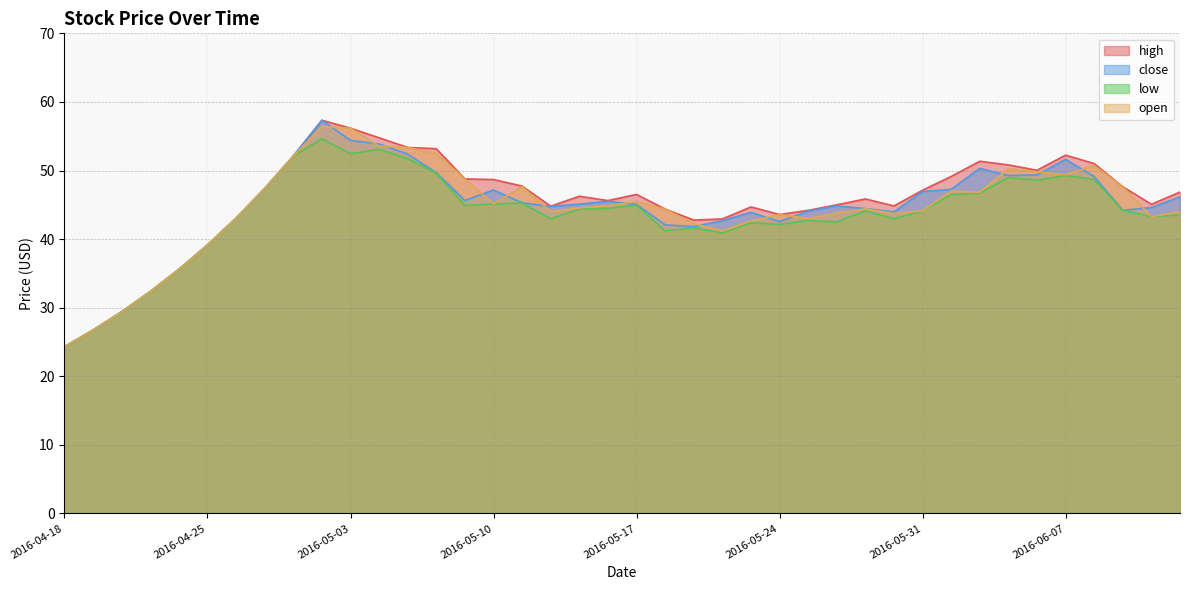

Reading right to left, list all the values displayed in this chart.

high: 2016-06-15=46.9	2016-06-14=45.1	2016-06-13=47.6	2016-06-08=51.0	2016-06-07=52.2	2016-06-06=50.0	2016-06-03=50.8	2016-06-02=51.4	2016-06-01=49.1	2016-05-31=47.1	2016-05-30=44.8	2016-05-27=45.9	2016-05-26=45.0	2016-05-25=44.2	2016-05-24=43.6	2016-05-23=44.7	2016-05-20=42.9	2016-05-19=42.8	2016-05-18=44.4	2016-05-17=46.5	2016-05-16=45.6	2016-05-13=46.2	2016-05-12=44.8	2016-05-11=47.7	2016-05-10=48.7	2016-05-09=48.8	2016-05-06=53.2	2016-05-05=53.4	2016-05-04=54.8	2016-05-03=56.2	2016-04-29=57.3	2016-04-28=52.1	2016-04-27=47.4	2016-04-26=43.1	2016-04-25=39.2	2016-04-22=35.6	2016-04-21=32.4	2016-04-20=29.4	2016-04-19=26.7	2016-04-18=24.3
close: 2016-06-15=46.2	2016-06-14=44.6	2016-06-13=44.2	2016-06-08=49.1	2016-06-07=51.6	2016-06-06=49.4	2016-06-03=49.3	2016-06-02=50.3	2016-06-01=47.2	2016-05-31=46.9	2016-05-30=44.0	2016-05-27=44.5	2016-05-26=44.8	2016-05-25=44.1	2016-05-24=42.6	2016-05-23=43.9	2016-05-20=42.7	2016-05-19=41.8	2016-05-18=42.1	2016-05-17=45.1	2016-05-16=45.5	2016-05-13=45.1	2016-05-12=44.8	2016-05-11=45.3	2016-05-10=47.2	2016-05-09=45.6	2016-05-06=49.7	2016-05-05=52.4	2016-05-04=53.9	2016-05-03=54.4	2016-04-29=57.3	2016-04-28=52.1	2016-04-27=47.4	2016-04-26=43.1	2016-04-25=39.2	2016-04-22=35.6	2016-04-21=32.4	2016-04-20=29.4	2016-04-19=26.7	2016-04-18=24.3
low: 2016-06-15=43.5	2016-06-14=43.2	2016-06-13=44.2	2016-06-08=48.7	2016-06-07=49.3	2016-06-06=48.6	2016-06-03=49.0	2016-06-02=46.7	2016-06-01=46.5	2016-05-31=44.1	2016-05-30=43.0	2016-05-27=44.1	2016-05-26=42.5	2016-05-25=42.7	2016-05-24=42.1	2016-05-23=42.4	2016-05-20=40.9	2016-05-19=41.6	2016-05-18=41.2	2016-05-17=44.9	2016-05-16=44.5	2016-05-13=44.4	2016-05-12=43.0	2016-05-11=45.2	2016-05-10=45.1	2016-05-09=44.9	2016-05-06=49.6	2016-05-05=51.7	2016-05-04=53.1	2016-05-03=52.4	2016-04-29=54.6	2016-04-28=52.1	2016-04-27=47.4	2016-04-26=43.1	2016-04-25=39.2	2016-04-22=35.6	2016-04-21=32.4	2016-04-20=29.4	2016-04-19=26.7	2016-04-18=24.3
open: 2016-06-15=44.0	2016-06-14=43.2	2016-06-13=47.6	2016-06-08=50.7	2016-06-07=49.4	2016-06-06=49.8	2016-06-03=50.3	2016-06-02=46.8	2016-06-01=47.0	2016-05-31=44.1	2016-05-30=43.7	2016-05-27=44.4	2016-05-26=43.8	2016-05-25=43.0	2016-05-24=43.6	2016-05-23=42.7	2016-05-20=41.2	2016-05-19=42.2	2016-05-18=44.4	2016-05-17=45.5	2016-05-16=44.9	2016-05-13=44.6	2016-05-12=44.0	2016-05-11=47.6	2016-05-10=45.1	2016-05-09=48.8	2016-05-06=52.5	2016-05-05=53.4	2016-05-04=53.5	2016-05-03=56.2	2016-04-29=56.4	2016-04-28=52.1	2016-04-27=47.4	2016-04-26=43.1	2016-04-25=39.2	2016-04-22=35.6	2016-04-21=32.4	2016-04-20=29.4	2016-04-19=26.7	2016-04-18=24.3